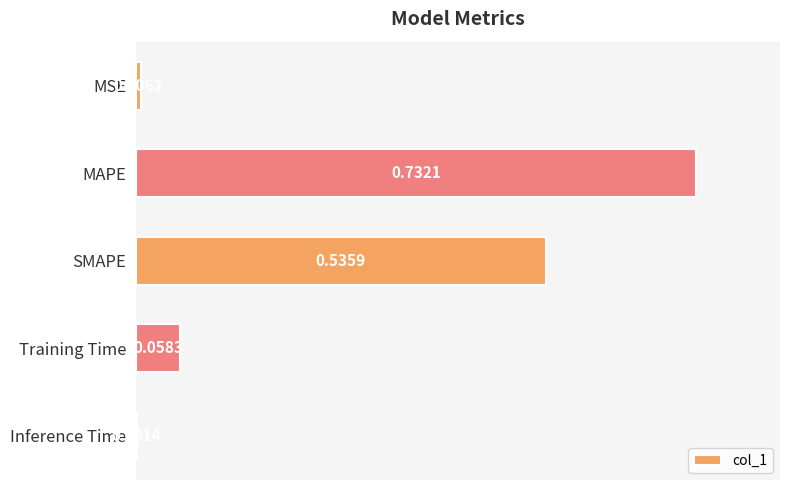

Between Inference Time and SMAPE, which is larger?

SMAPE